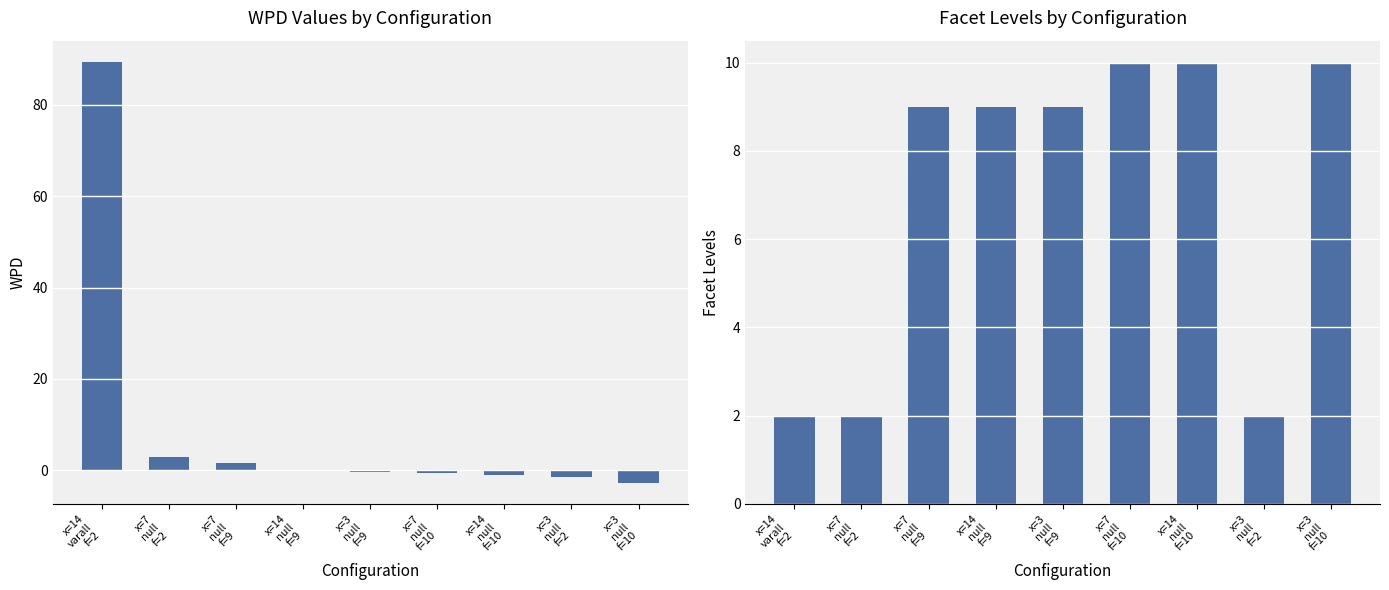

Are the bars horizontal?

No